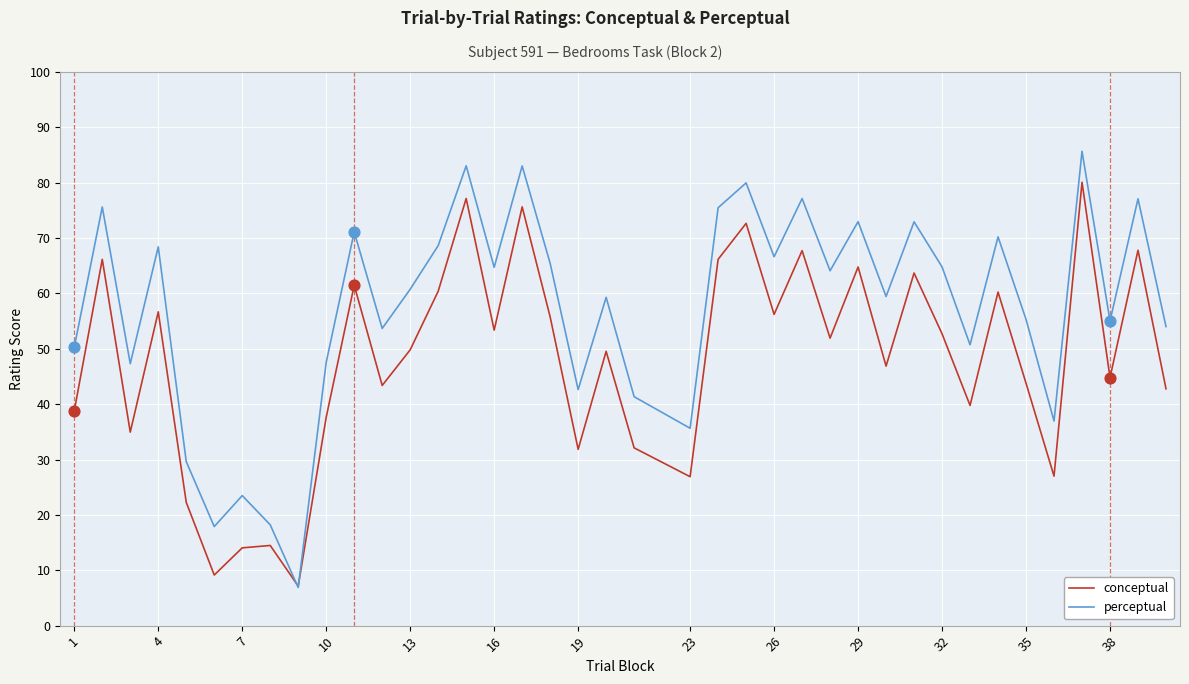

Which series has the widest spread of values?

perceptual